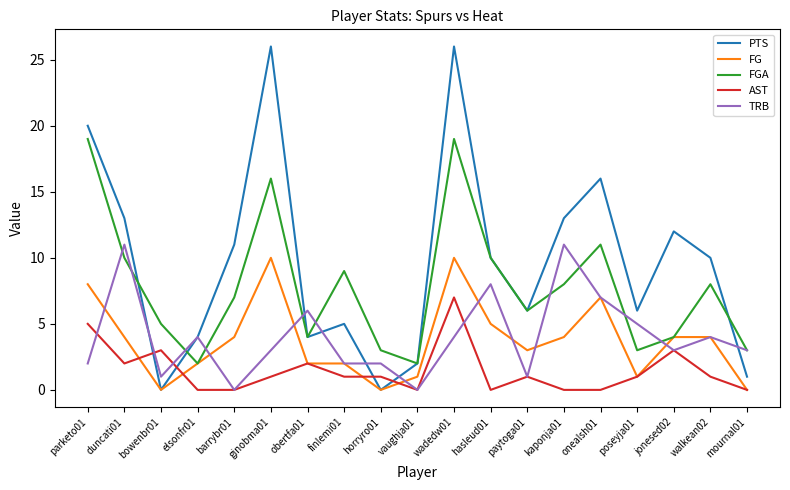

What is the sum of all AST values?

28